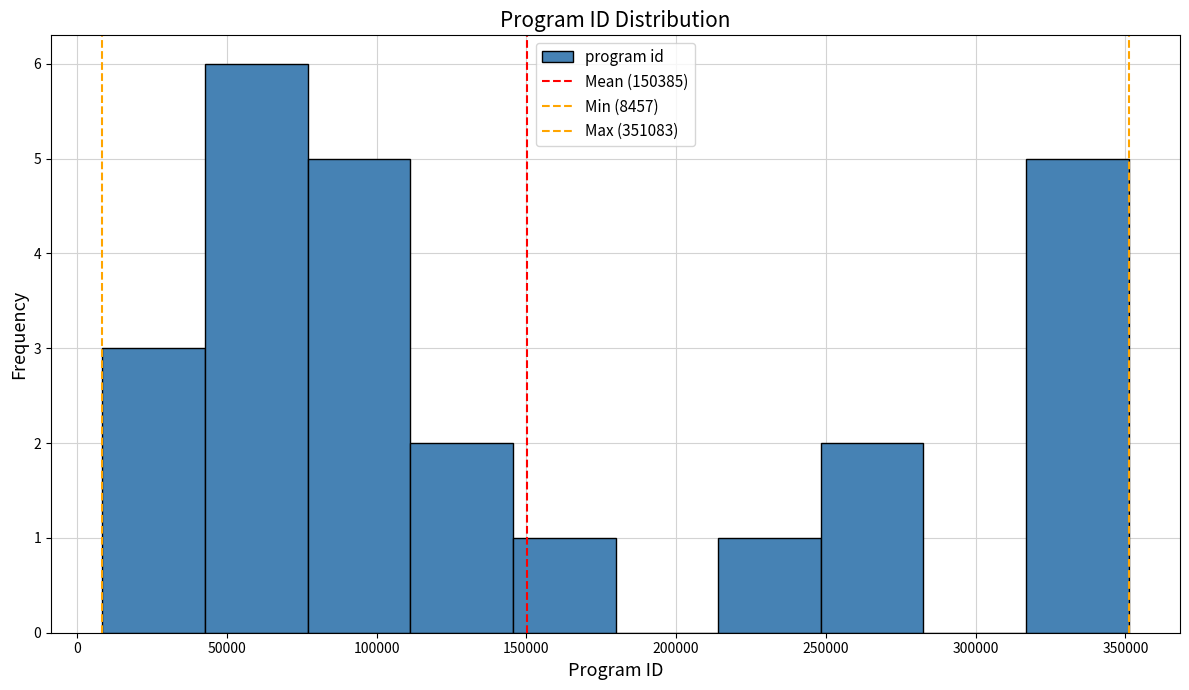

How tall is the bar that spans 75000 to 110000 on the x-axis? Neither the bar edges nor the heights are printed on the chart, so give them approximately, as read against the axes.

5